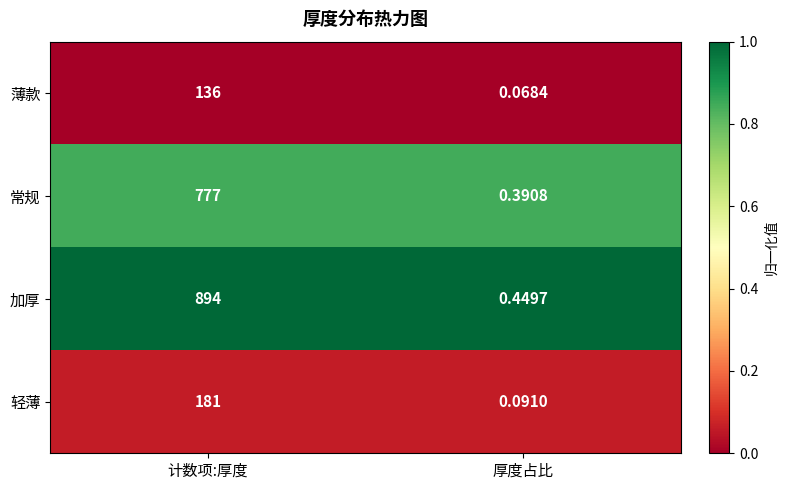

Which label corresponds to the smallest value in the chart?

厚度占比